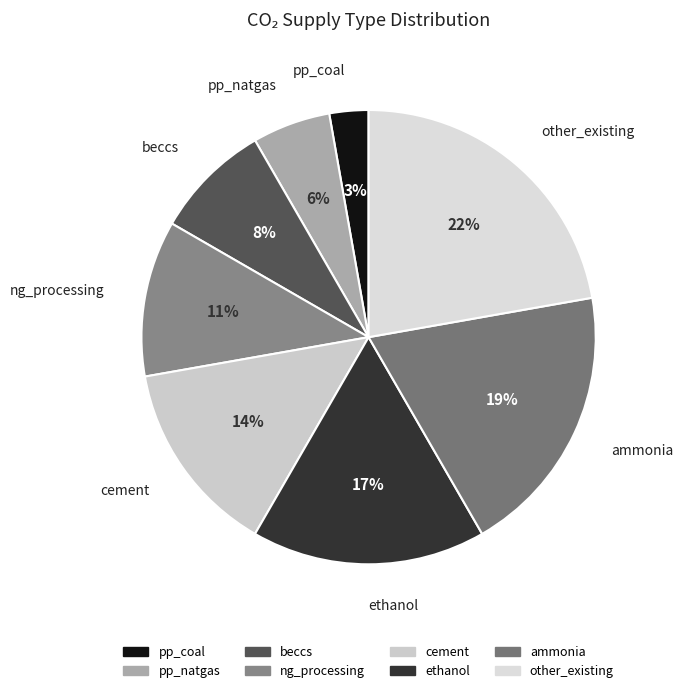

Is it true that other_existing is 22% of the pie?

True